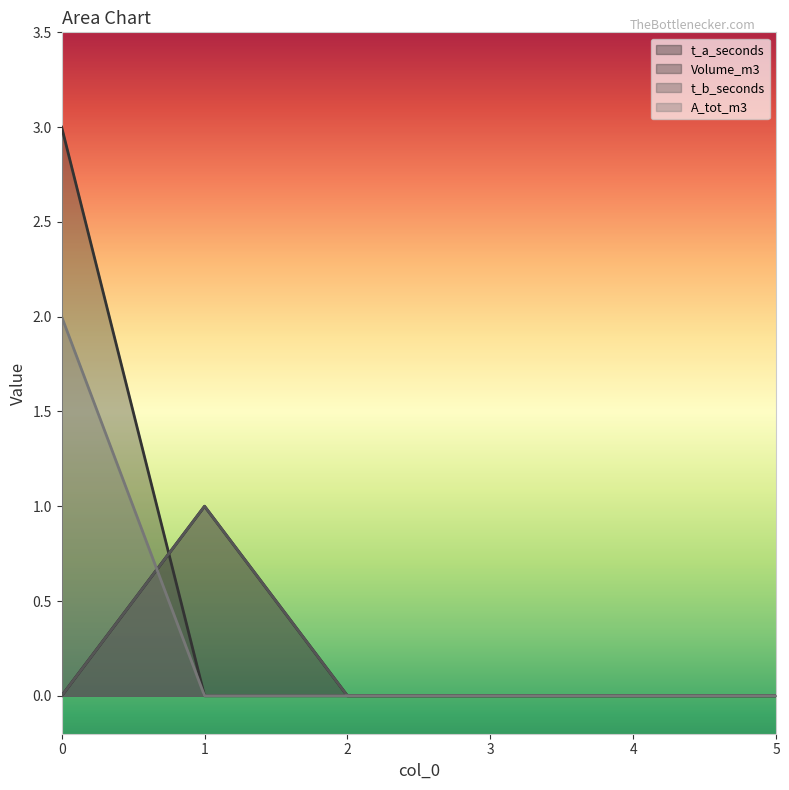

How many Volume_m3 values are between 0 and 1?

5